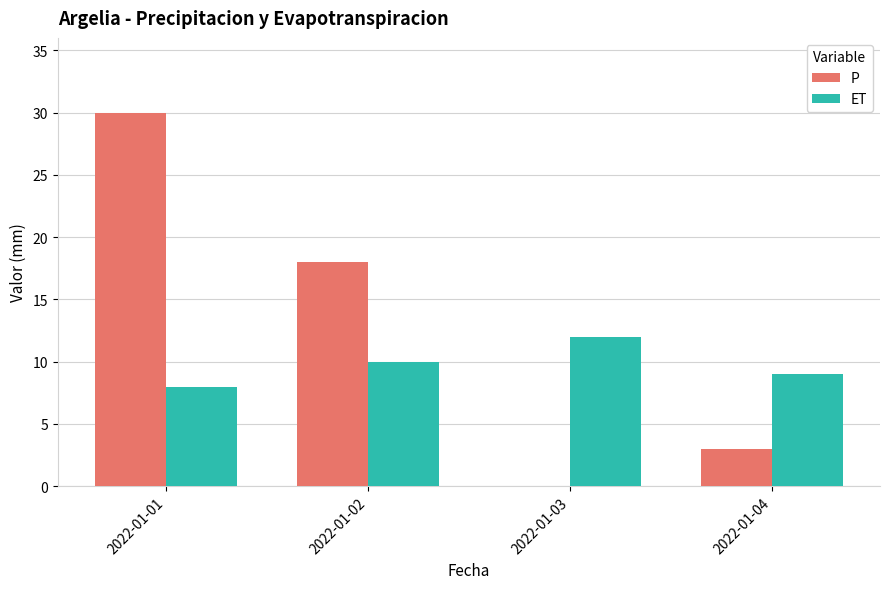

At which category is the sum across all series the highest?

2022-01-01